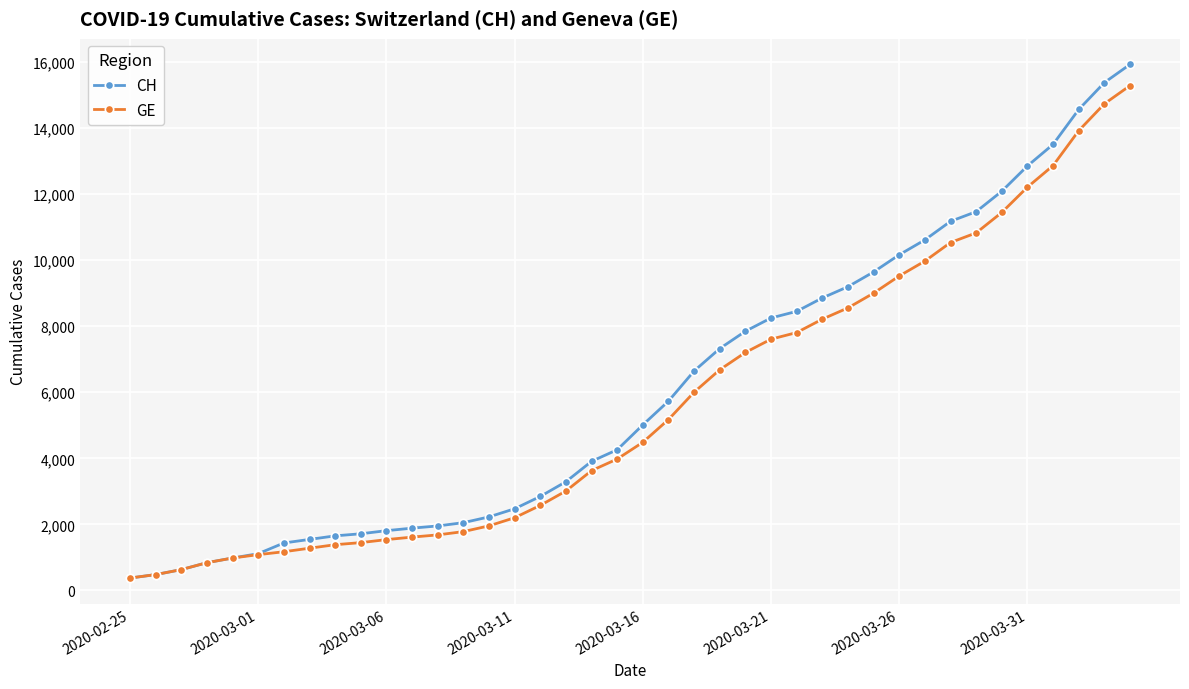

At how many categories does at least one series exceed 5930?

18